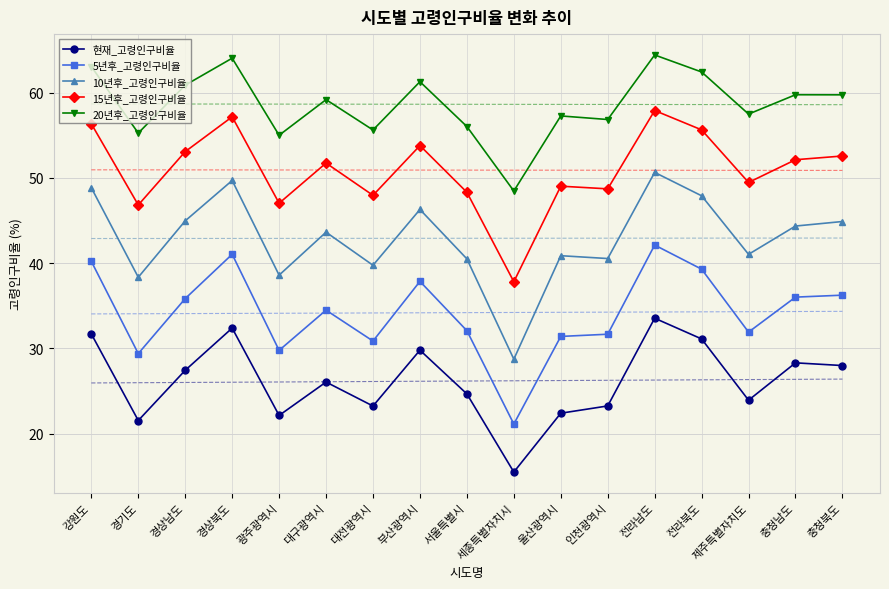

What is the difference between the maximum and minimum values in the 15년후_고령인구비율 series?

20.1